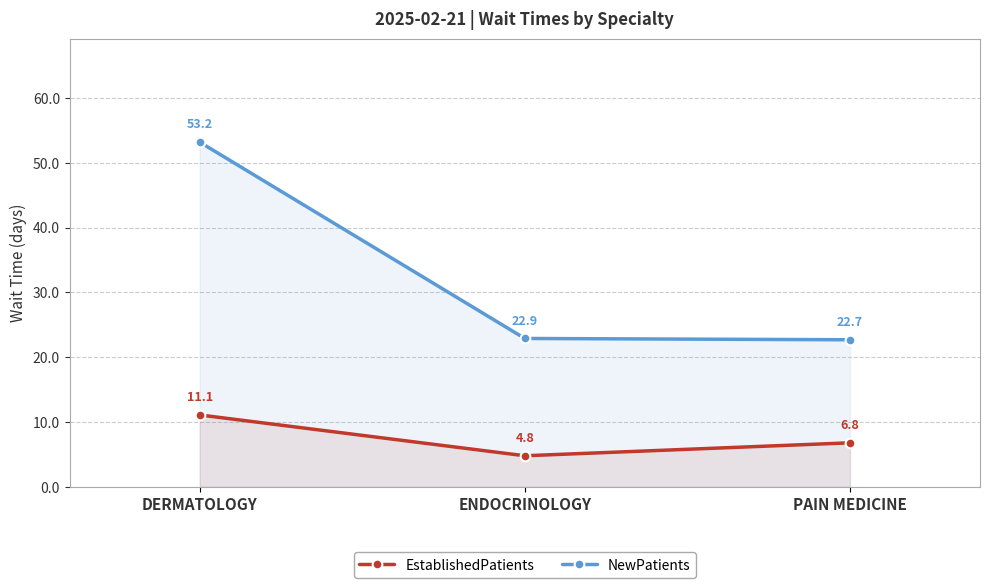

Which series has the largest range (max minus min)?

NewPatients